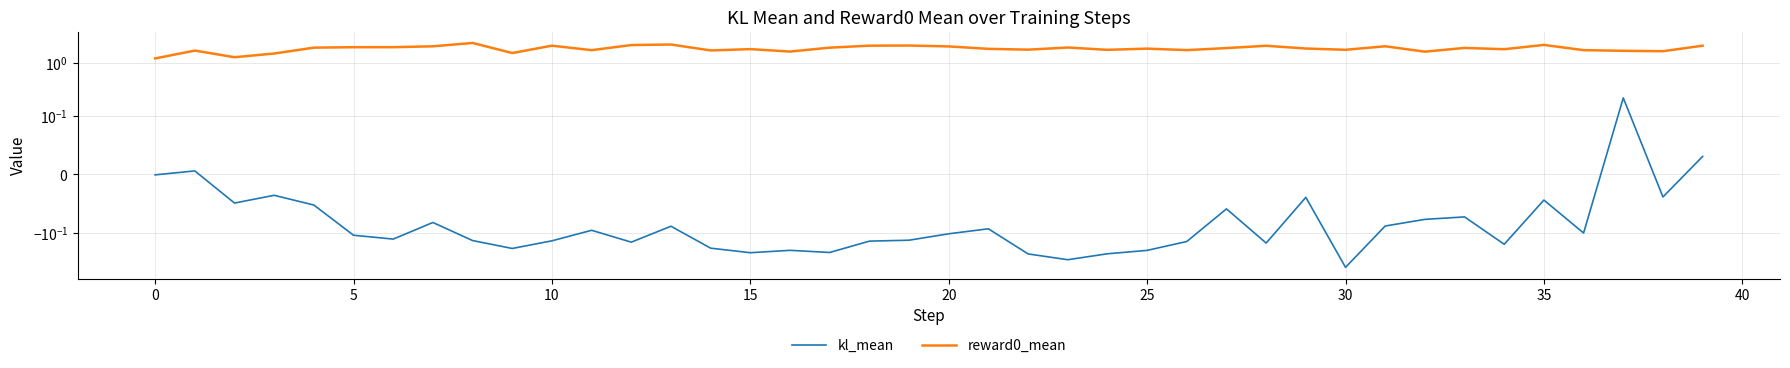

True or false: reward0_mean and kl_mean cross at least once.

False